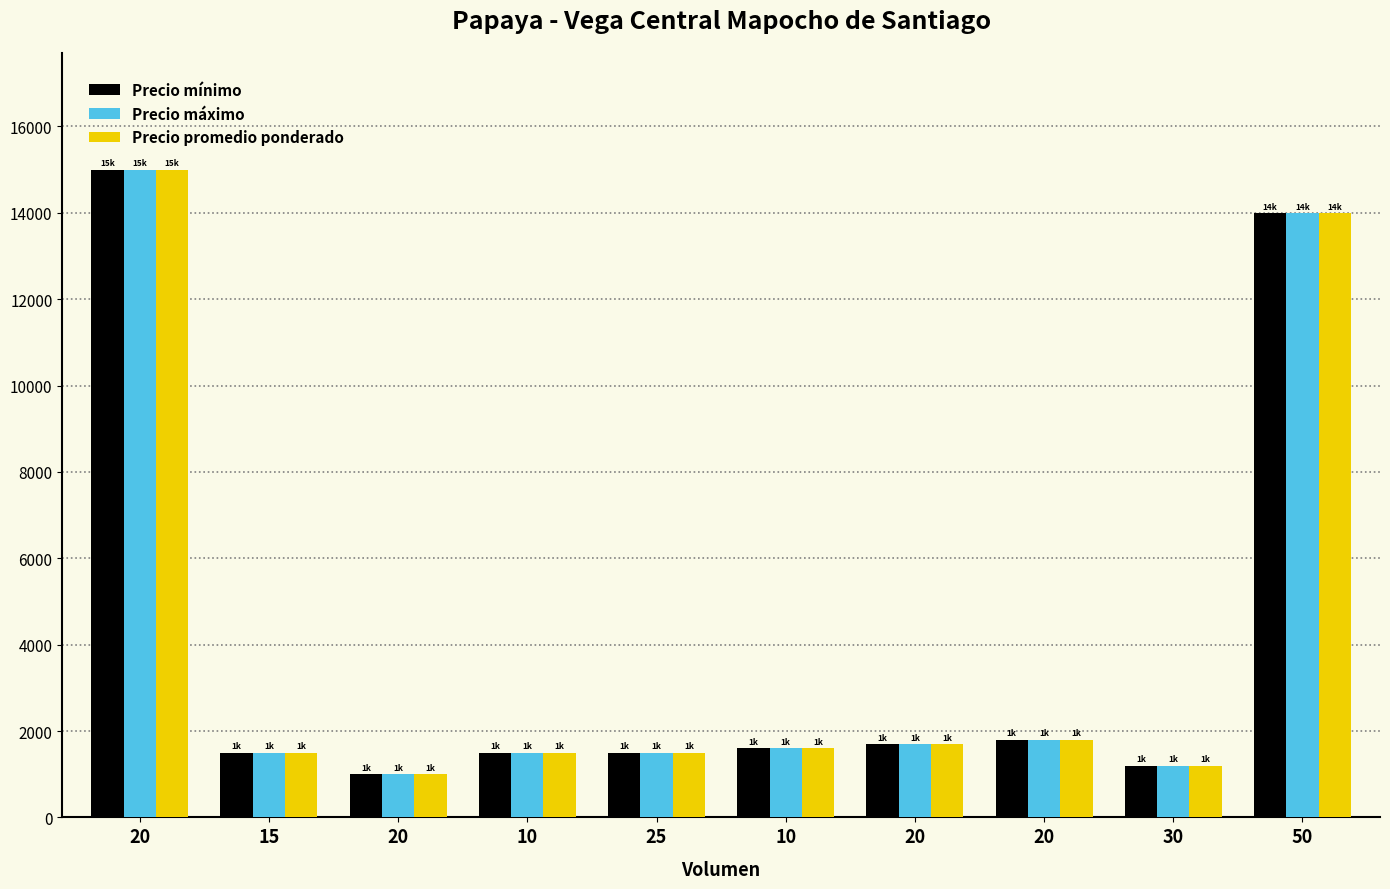

How many bars are there in total?

30